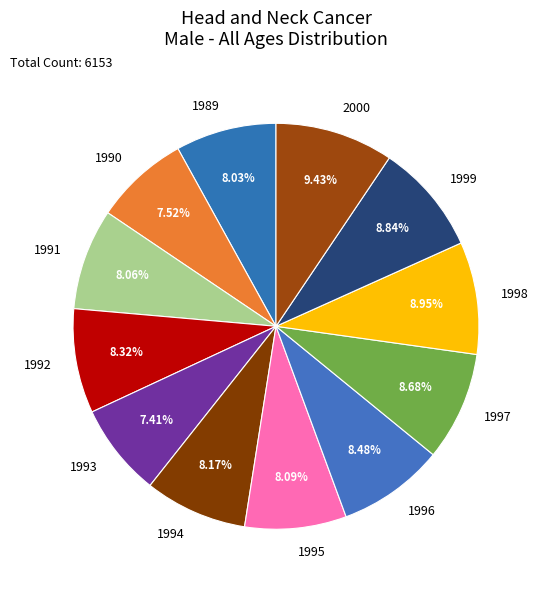

Count the number of slices in the pie.

12